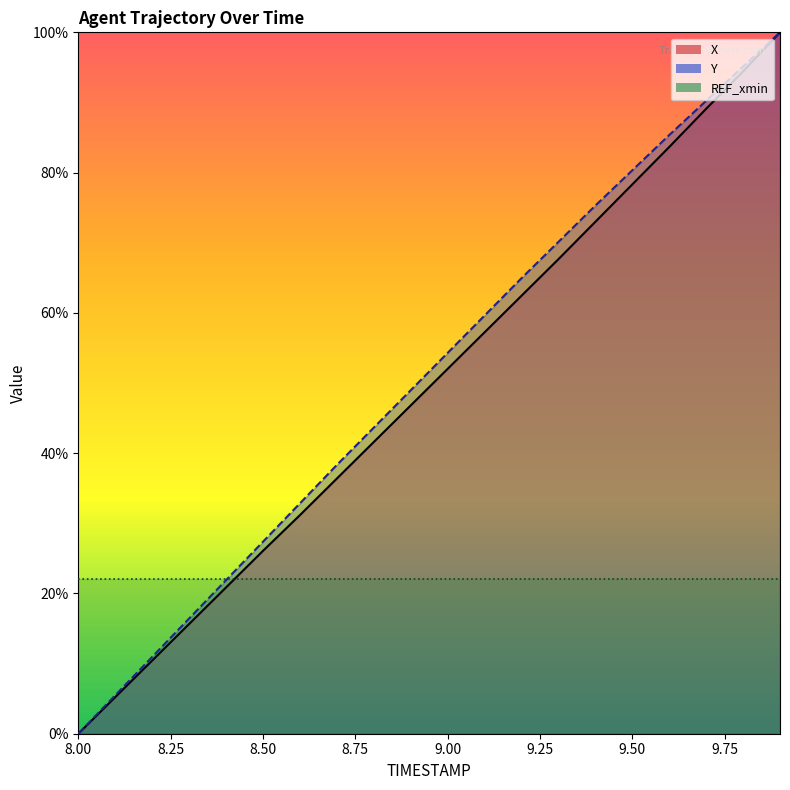

What is the highest value of the Y series?

100.0